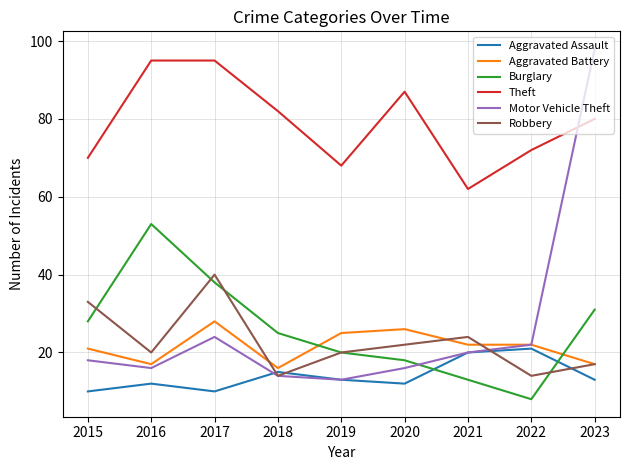

At how many categories does at least one series exceed 47?

9